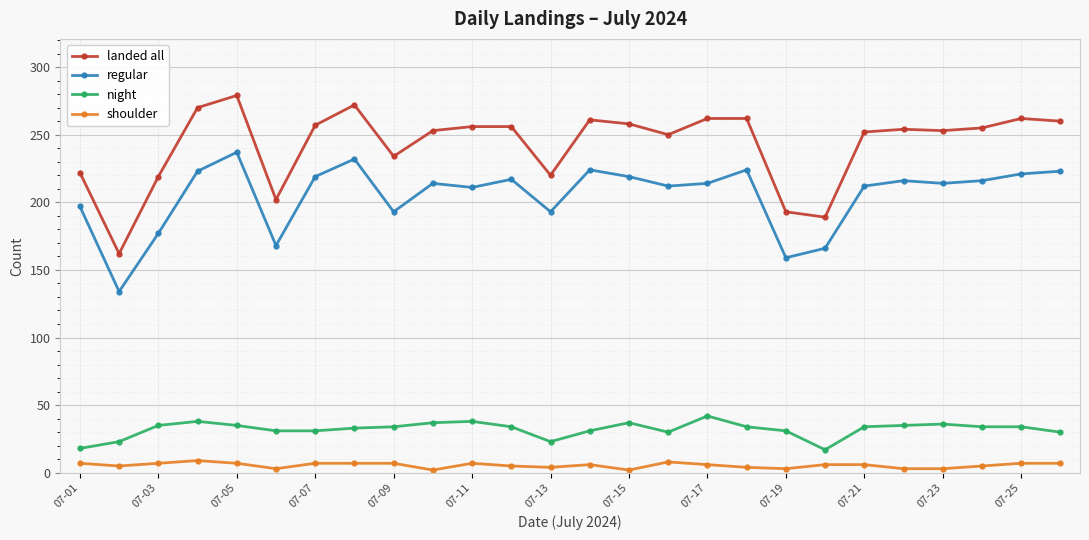

At how many categories does at least one series exceed 131?

26